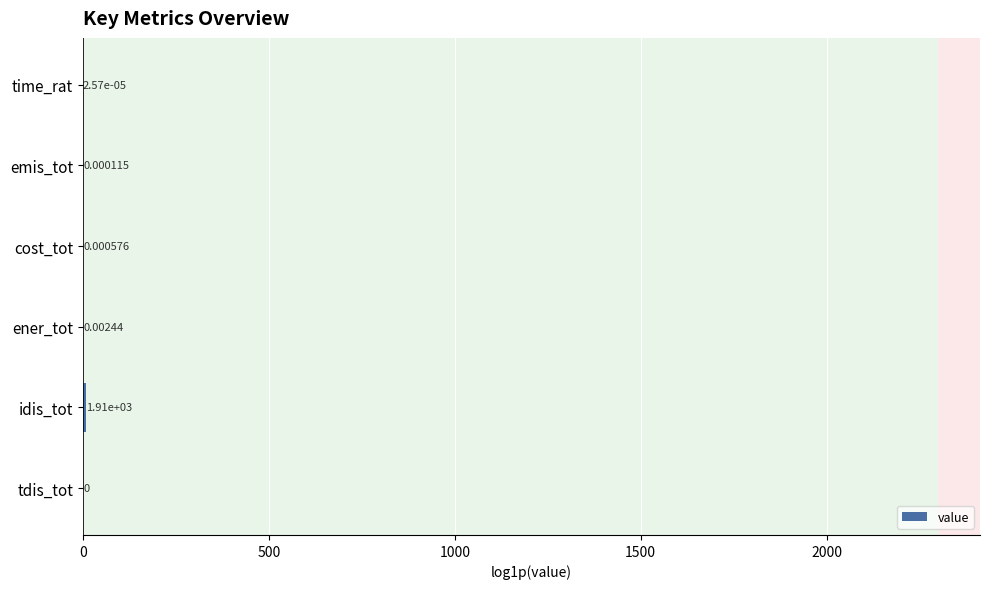

Which category has the highest value across all series?

idis_tot